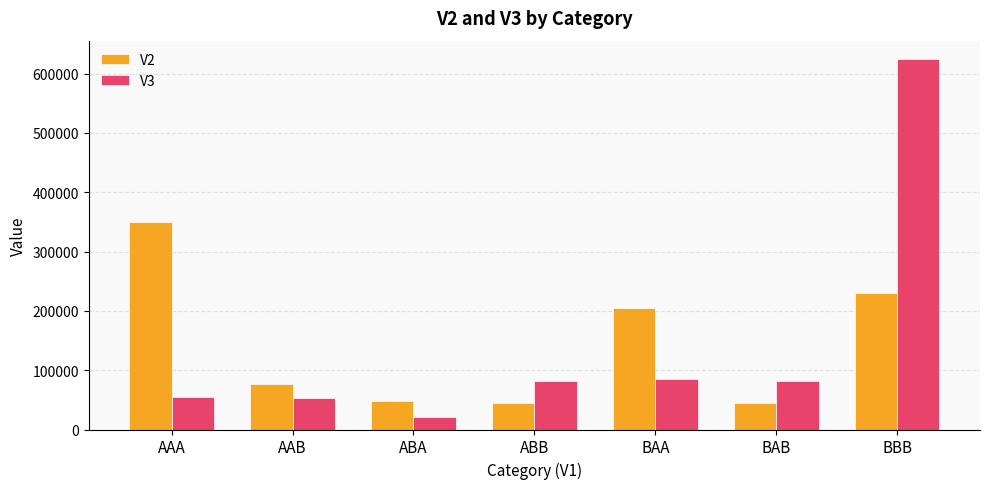

Which category has the highest value across all series?

BBB